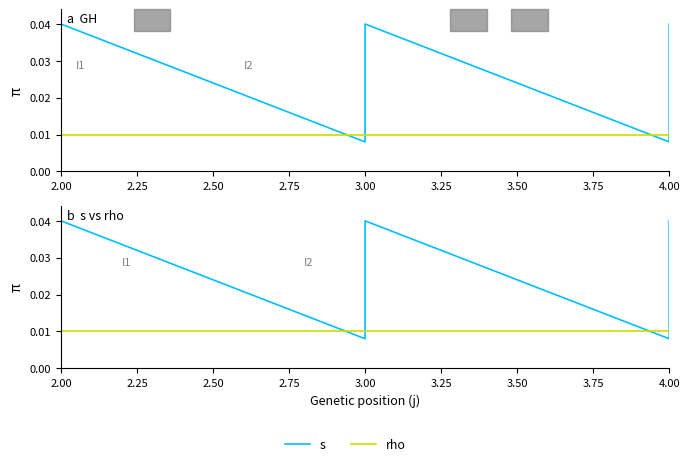

The value of s at 3.00 is 0.1. True or false?

False